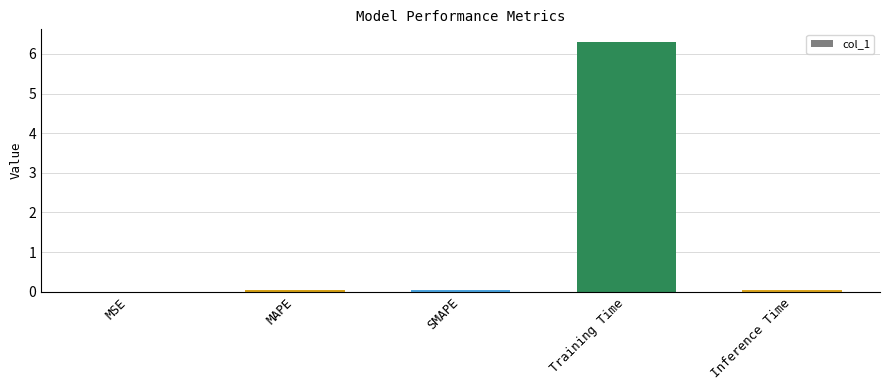

Is it true that the value at Training Time is 6.3?

True